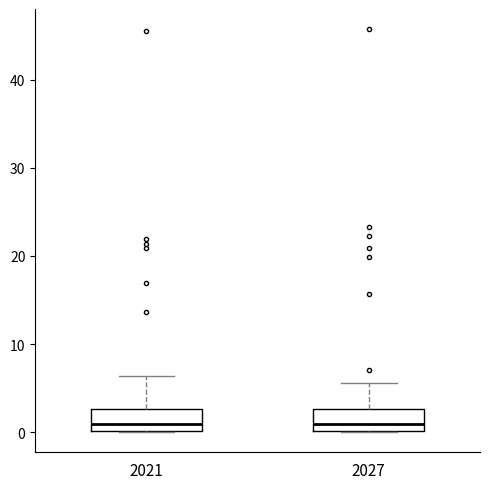

Reading left to right, transcribe this box plot: for each box, give where its median line is, the range the box spans, and where its two whiskers end, as read against the y-axis. The values are not printed on the chart, so give them approximately, as read against the axis.

2021: median 1, box 0 to 3, whiskers 0 to 6
2027: median 1, box 0 to 3, whiskers 0 to 6